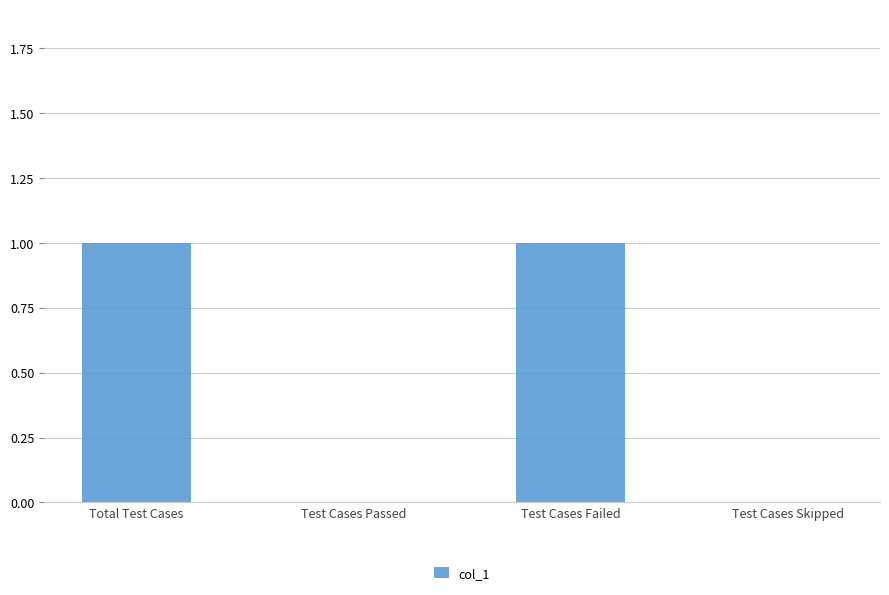

Approximately how many times larger is the value at Test Cases Failed compared to Total Test Cases?

1.0